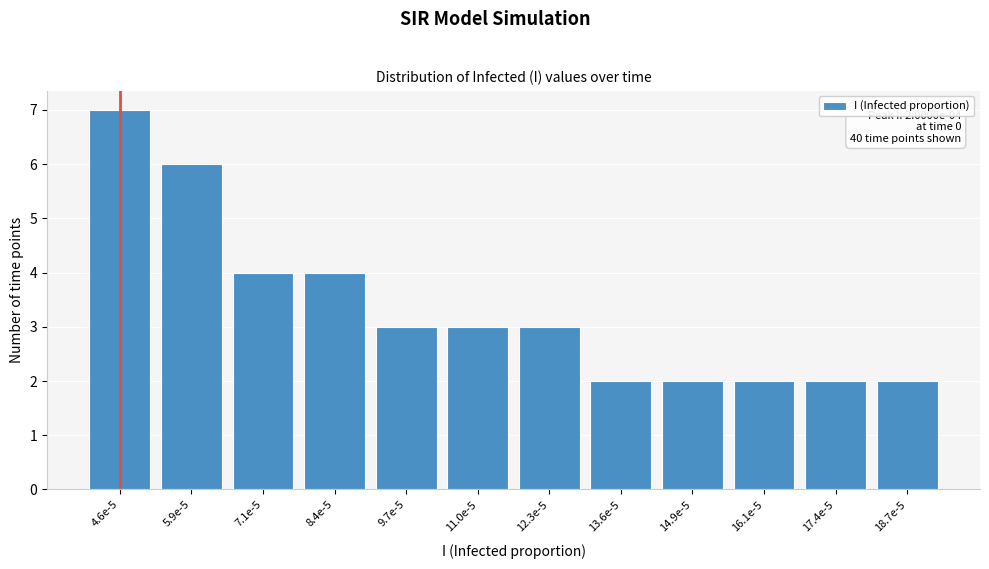

Reading left to right, list all the values displayed in this chart.

7	6	4	4	3	3	3	2	2	2	2	2